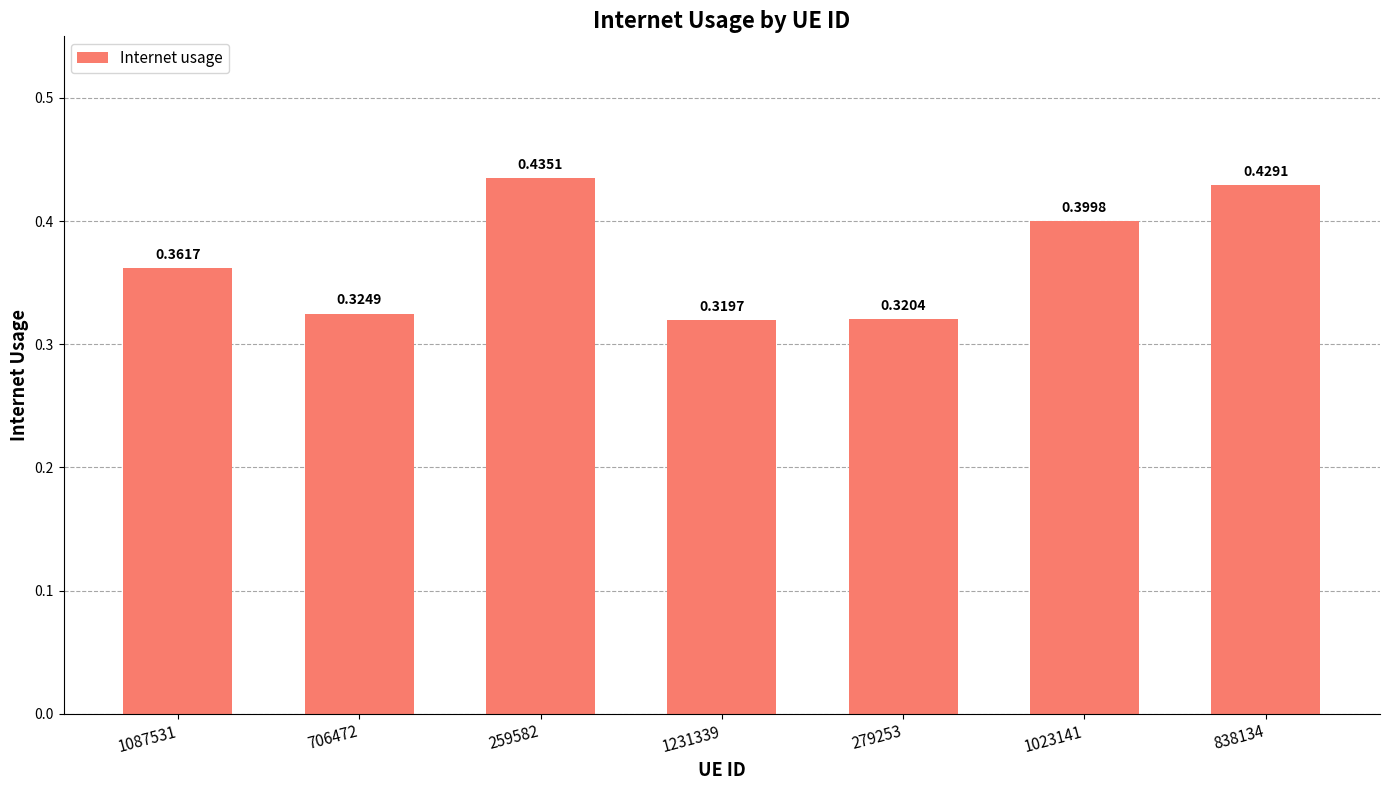

What is the difference between the second highest and minimum values?

0.1